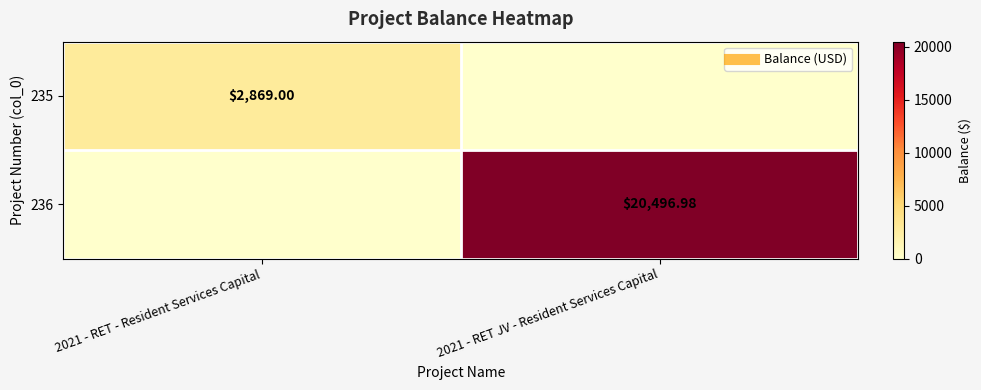

Rank the series at 2021 - RET JV - Resident Services Capital from lowest to highest value.

235, 236